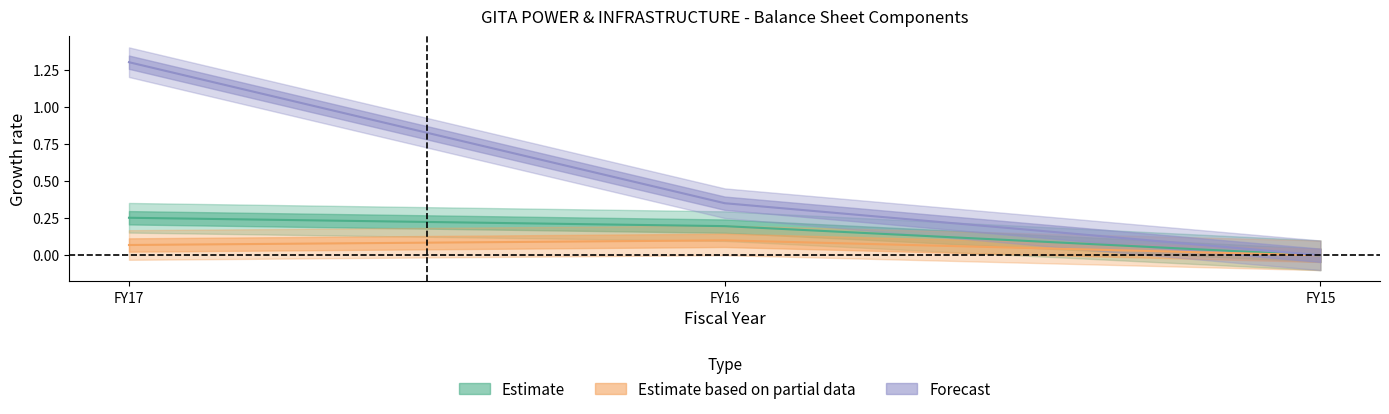

At which label is Total non-current liabilities closest to 0?

FY15